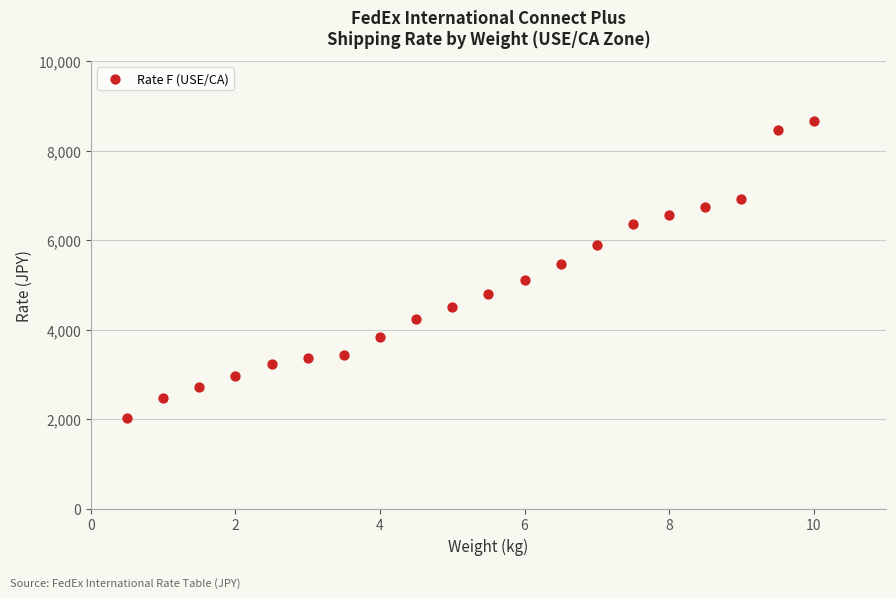

What Y value in the scatter plot is closest to 5340?

5465